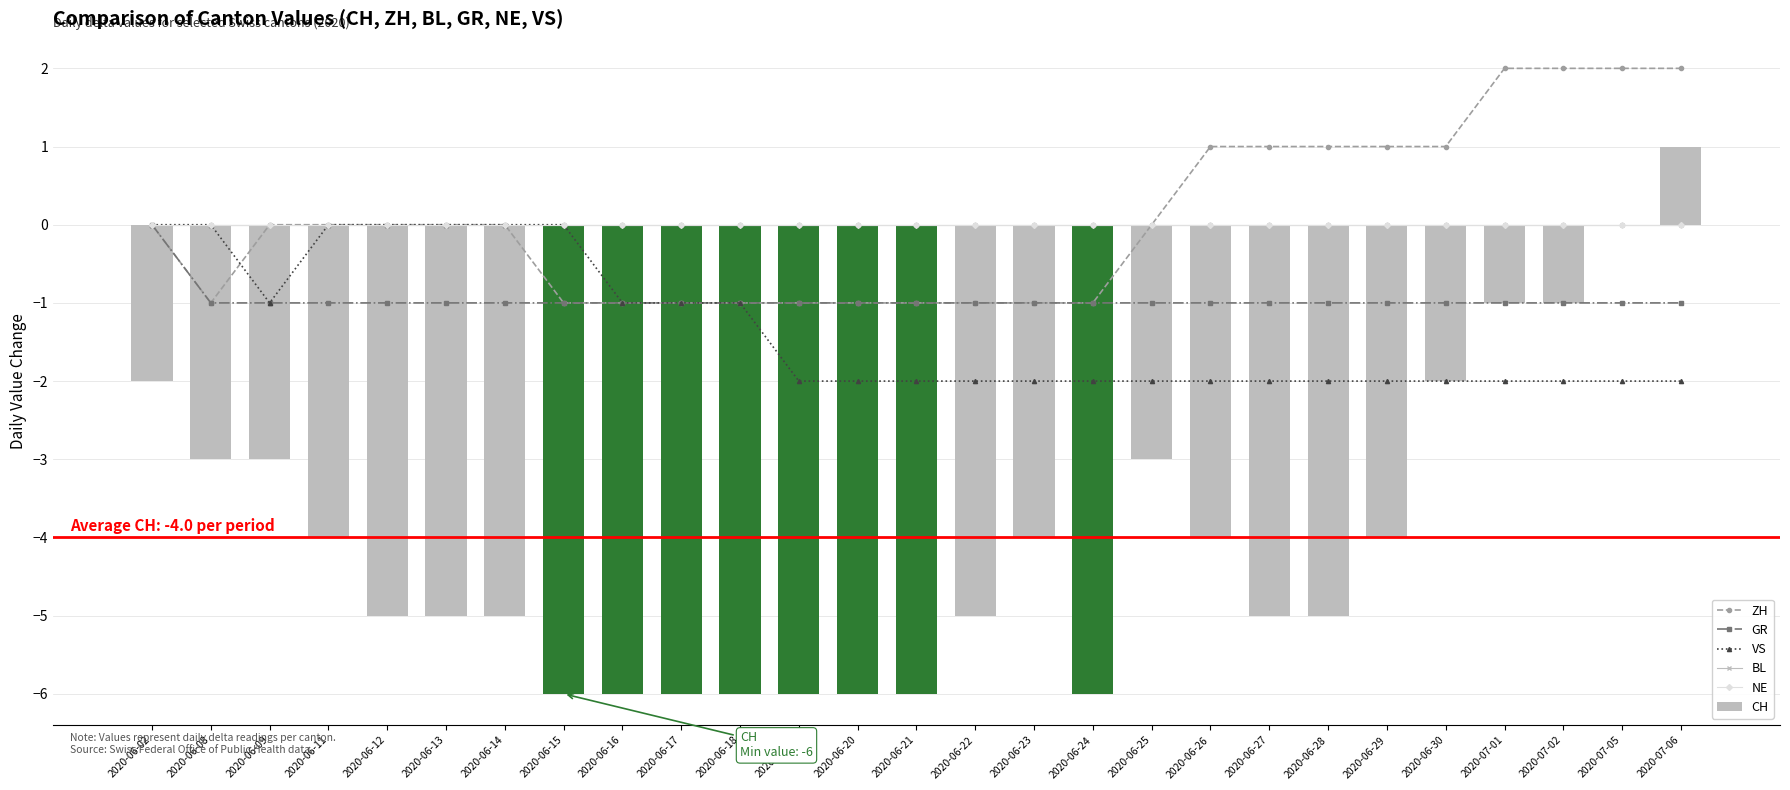

Reading left to right, list all the values displayed in this chart.

ZH: 2020-06-02=0	2020-06-08=-1	2020-06-09=0	2020-06-11=0	2020-06-12=0	2020-06-13=0	2020-06-14=0	2020-06-15=-1	2020-06-16=-1	2020-06-17=-1	2020-06-18=-1	2020-06-19=-1	2020-06-20=-1	2020-06-21=-1	2020-06-22=-1	2020-06-23=-1	2020-06-24=-1	2020-06-25=0	2020-06-26=1	2020-06-27=1	2020-06-28=1	2020-06-29=1	2020-06-30=1	2020-07-01=2	2020-07-02=2	2020-07-05=2	2020-07-06=2
GR: 2020-06-02=0	2020-06-08=-1	2020-06-09=-1	2020-06-11=-1	2020-06-12=-1	2020-06-13=-1	2020-06-14=-1	2020-06-15=-1	2020-06-16=-1	2020-06-17=-1	2020-06-18=-1	2020-06-19=-1	2020-06-20=-1	2020-06-21=-1	2020-06-22=-1	2020-06-23=-1	2020-06-24=-1	2020-06-25=-1	2020-06-26=-1	2020-06-27=-1	2020-06-28=-1	2020-06-29=-1	2020-06-30=-1	2020-07-01=-1	2020-07-02=-1	2020-07-05=-1	2020-07-06=-1
VS: 2020-06-02=0	2020-06-08=0	2020-06-09=-1	2020-06-11=0	2020-06-12=0	2020-06-13=0	2020-06-14=0	2020-06-15=0	2020-06-16=-1	2020-06-17=-1	2020-06-18=-1	2020-06-19=-2	2020-06-20=-2	2020-06-21=-2	2020-06-22=-2	2020-06-23=-2	2020-06-24=-2	2020-06-25=-2	2020-06-26=-2	2020-06-27=-2	2020-06-28=-2	2020-06-29=-2	2020-06-30=-2	2020-07-01=-2	2020-07-02=-2	2020-07-05=-2	2020-07-06=-2
BL: 2020-06-02=0	2020-06-08=0	2020-06-09=0	2020-06-11=0	2020-06-12=0	2020-06-13=0	2020-06-14=0	2020-06-15=0	2020-06-16=0	2020-06-17=0	2020-06-18=0	2020-06-19=0	2020-06-20=0	2020-06-21=0	2020-06-22=0	2020-06-23=0	2020-06-24=0	2020-06-25=0	2020-06-26=0	2020-06-27=0	2020-06-28=0	2020-06-29=0	2020-06-30=0	2020-07-01=0	2020-07-02=0	2020-07-05=0	2020-07-06=0
NE: 2020-06-02=0	2020-06-08=0	2020-06-09=0	2020-06-11=0	2020-06-12=0	2020-06-13=0	2020-06-14=0	2020-06-15=0	2020-06-16=0	2020-06-17=0	2020-06-18=0	2020-06-19=0	2020-06-20=0	2020-06-21=0	2020-06-22=0	2020-06-23=0	2020-06-24=0	2020-06-25=0	2020-06-26=0	2020-06-27=0	2020-06-28=0	2020-06-29=0	2020-06-30=0	2020-07-01=0	2020-07-02=0	2020-07-05=0	2020-07-06=0
CH: 2020-06-02=-2	2020-06-08=-3	2020-06-09=-3	2020-06-11=-4	2020-06-12=-5	2020-06-13=-5	2020-06-14=-5	2020-06-15=-6	2020-06-16=-6	2020-06-17=-6	2020-06-18=-6	2020-06-19=-6	2020-06-20=-6	2020-06-21=-6	2020-06-22=-5	2020-06-23=-4	2020-06-24=-6	2020-06-25=-3	2020-06-26=-4	2020-06-27=-5	2020-06-28=-5	2020-06-29=-4	2020-06-30=-2	2020-07-01=-1	2020-07-02=-1	2020-07-05=0	2020-07-06=1